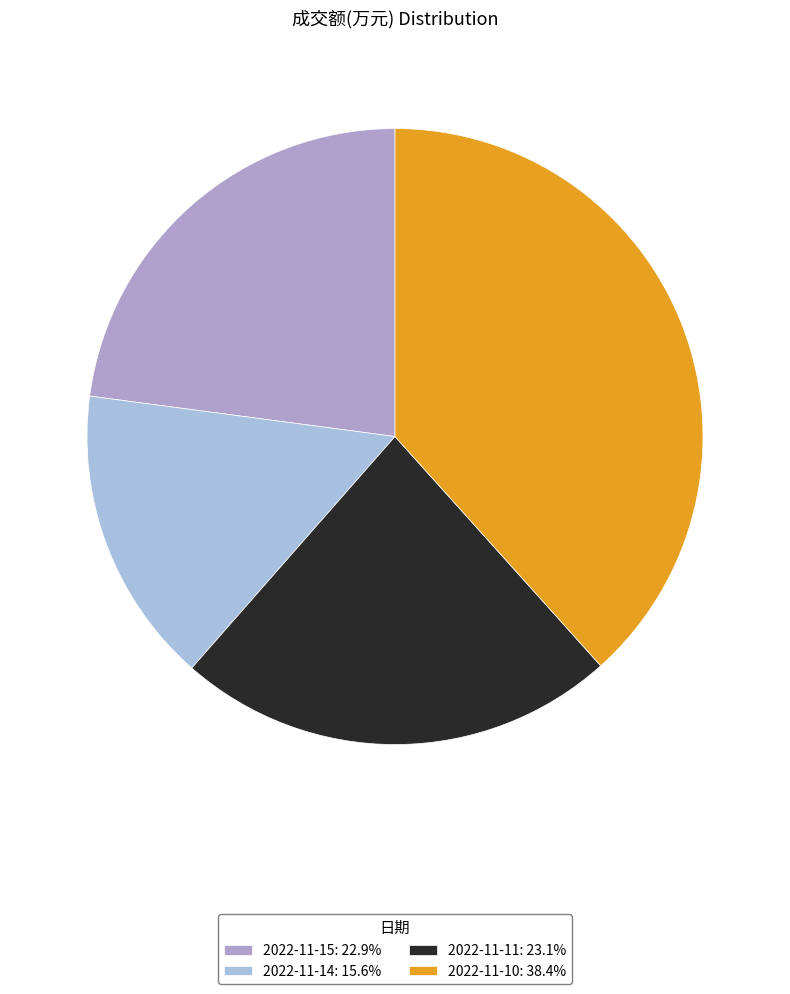

Does 2022-11-11 represent more than half of the total?

No